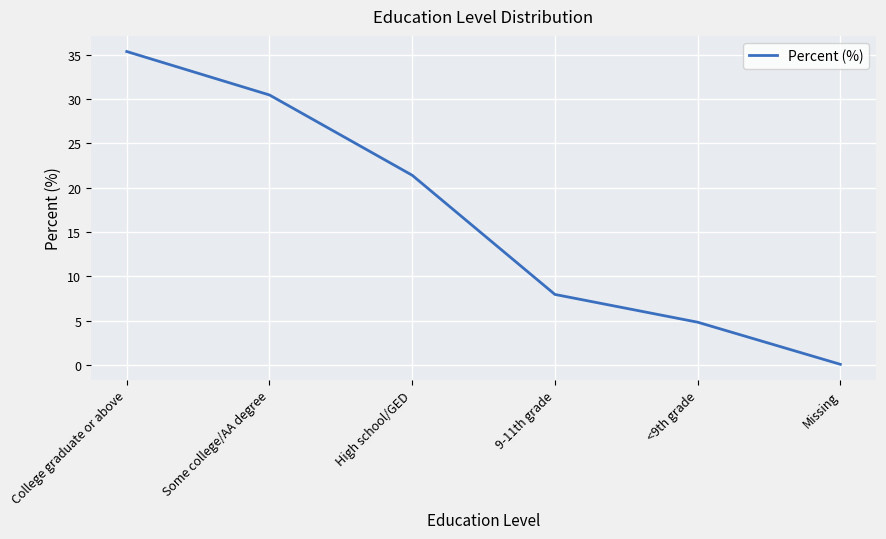

Reading left to right, what are all the values shown in this chart?

35.3	30.4	21.4	8.0	4.8	0.1